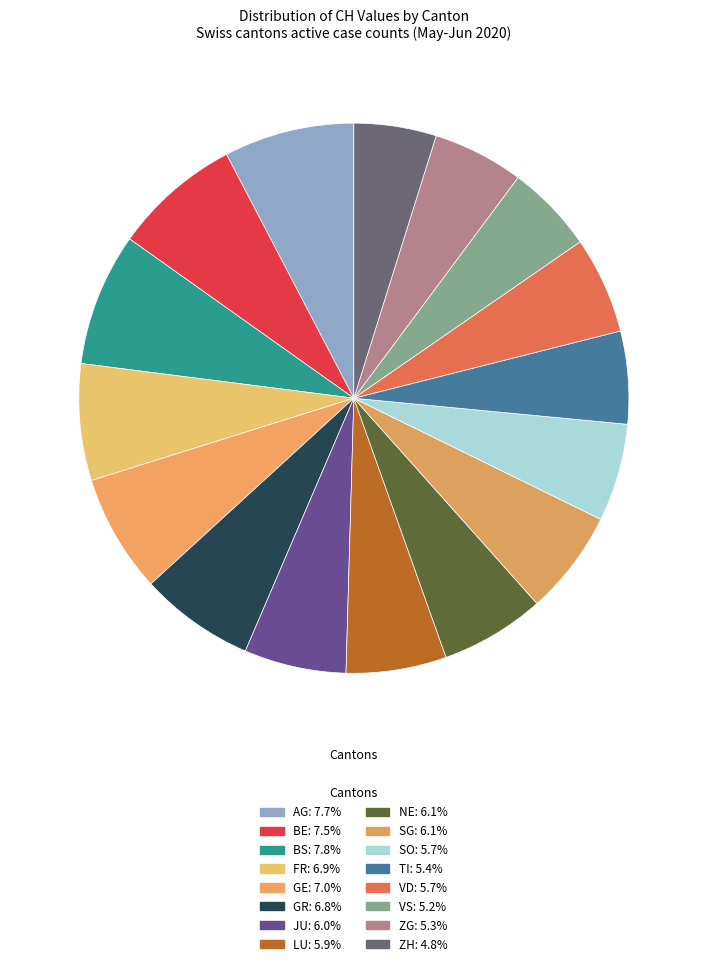

Count the number of slices in the pie.

16